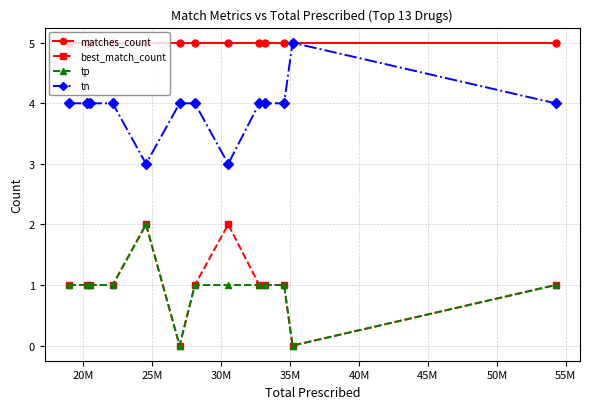

Which series has the largest total across all categories?

matches_count